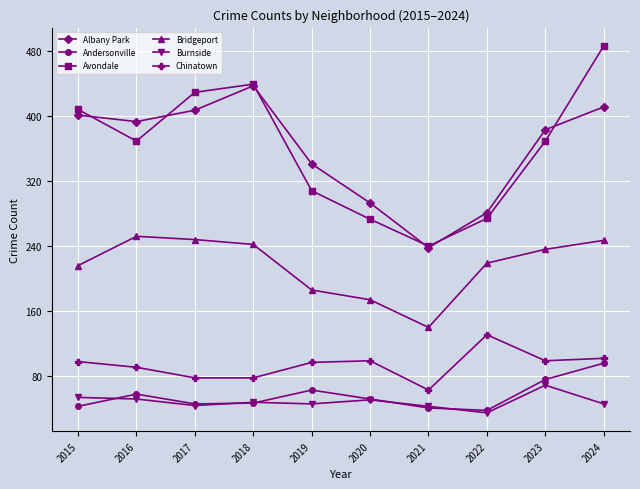

What is the difference between the highest and lowest values at 2019?

295